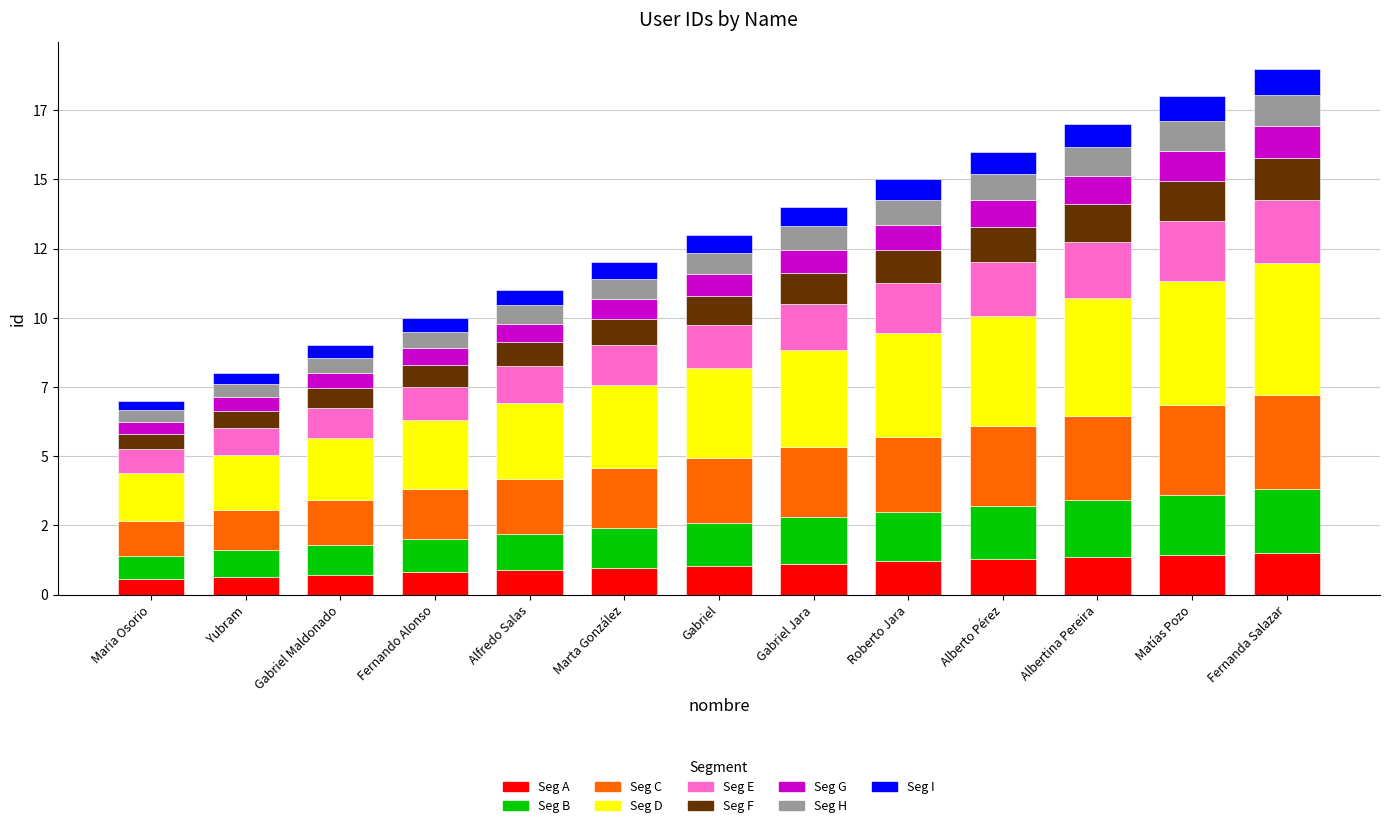

What are all the series names shown in the legend?

Seg A, Seg B, Seg C, Seg D, Seg E, Seg F, Seg G, Seg H, Seg I